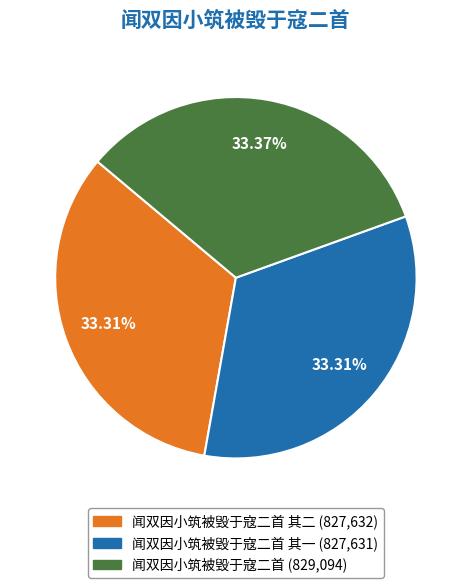

Does any single category account for the majority?

No